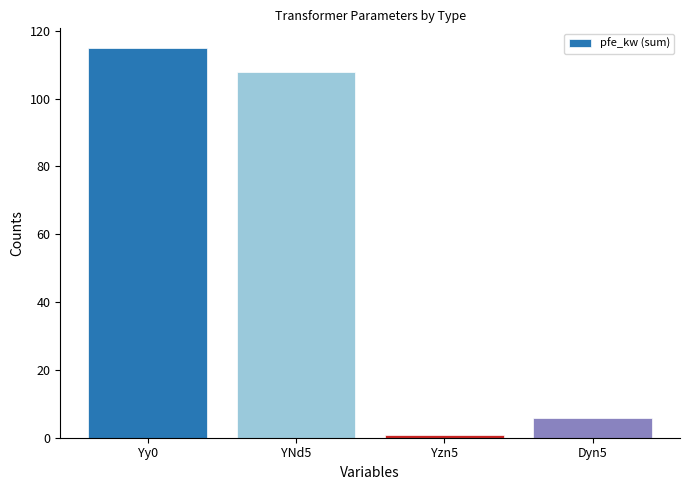

What value does the data have at Dyn5?

5.7